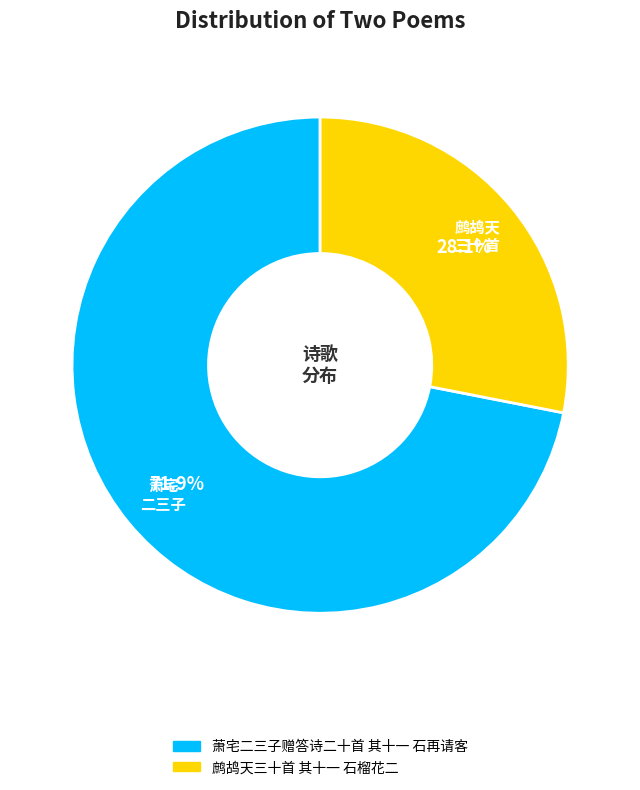

Is it true that 萧宅二三子赠答诗二十首 其十一 石再请客 is 58% of the pie?

False